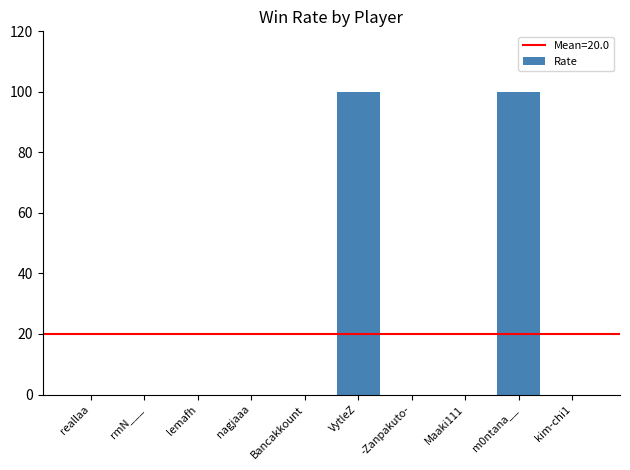

Between reallaa and VytleZ, which is larger?

VytleZ